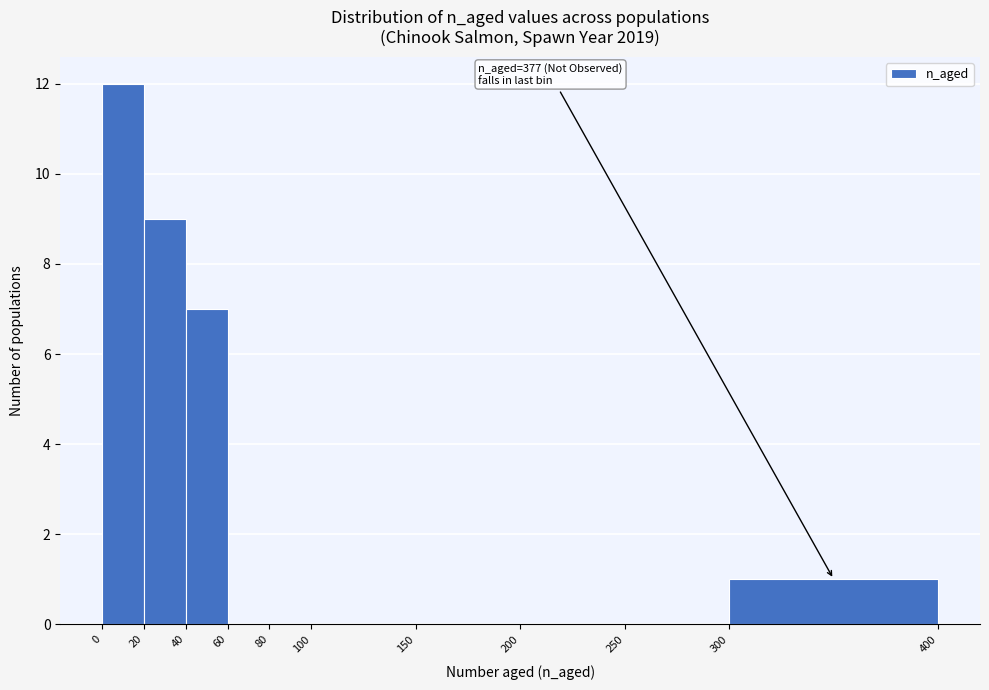

Over which range of the x-axis is the bar tallest?

0 to 20